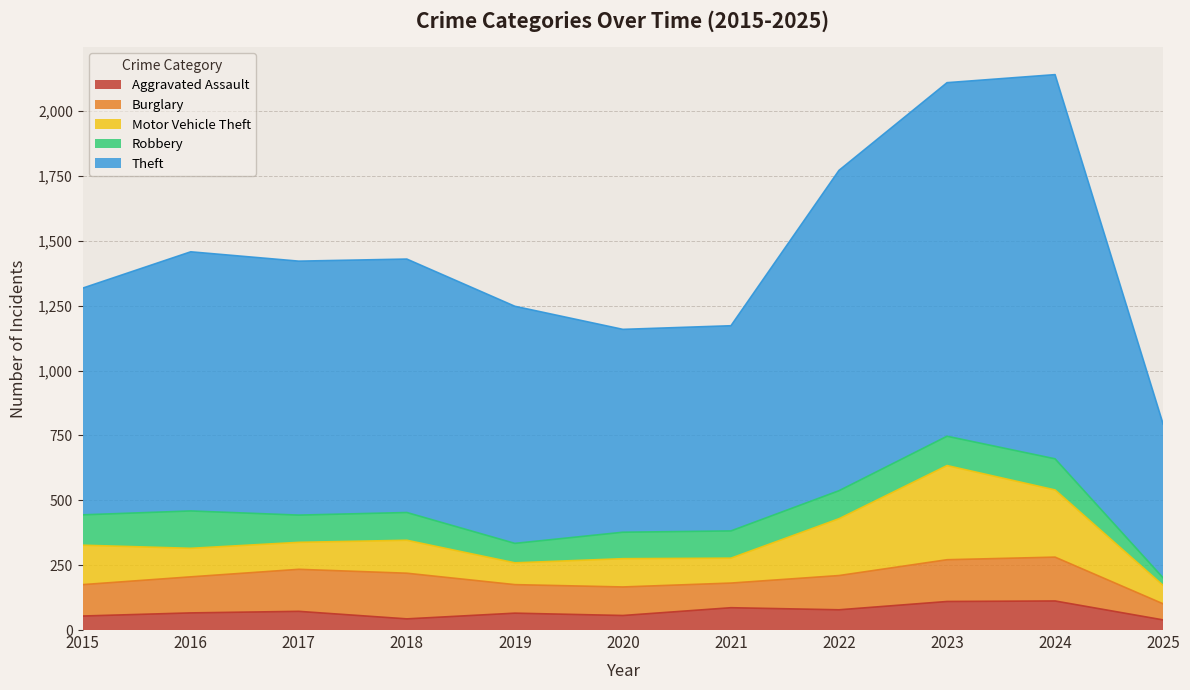

The Theft series shows 1216 at 2020. True or false?

False